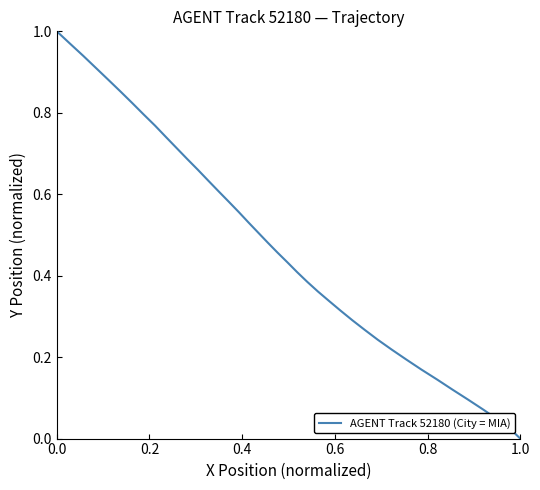

How many lines are shown in the chart?

1